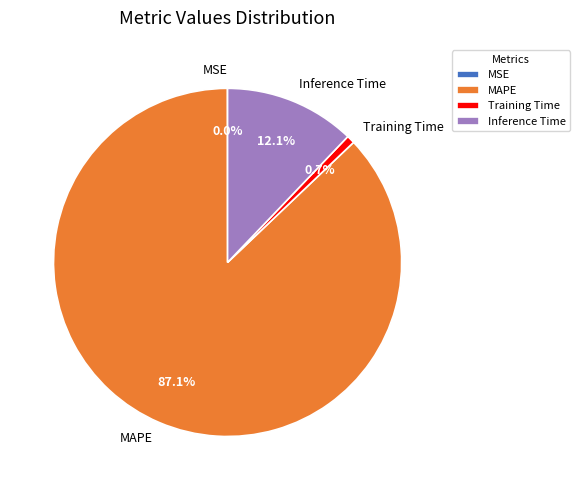

Which category has the biggest portion of the pie?

MAPE